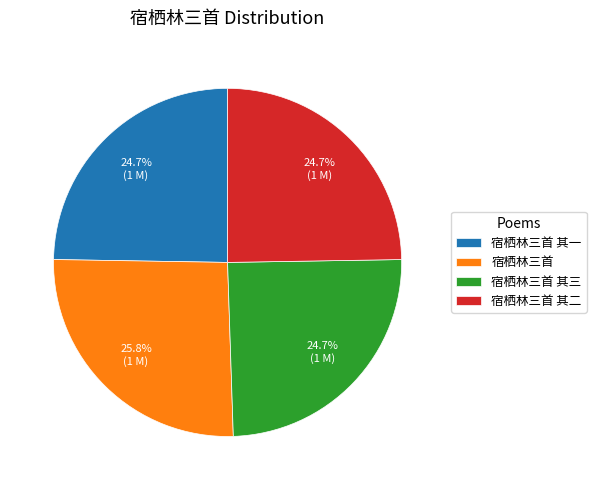

True or false: 宿栖林三首 其三 accounts for 18% of the total.

False